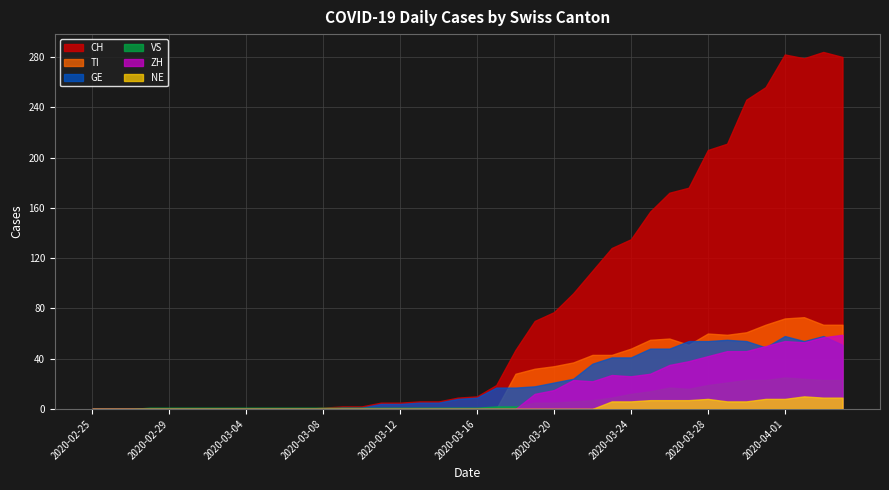

What is the maximum value for ZH?

59